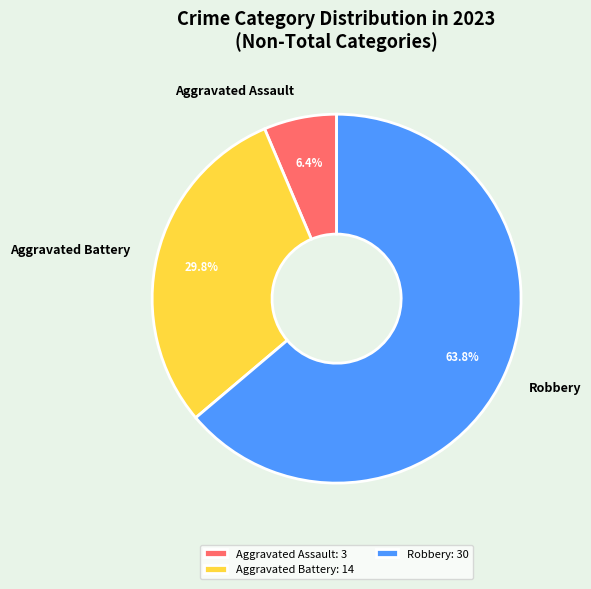

Is it true that Aggravated Assault is 6% of the pie?

True